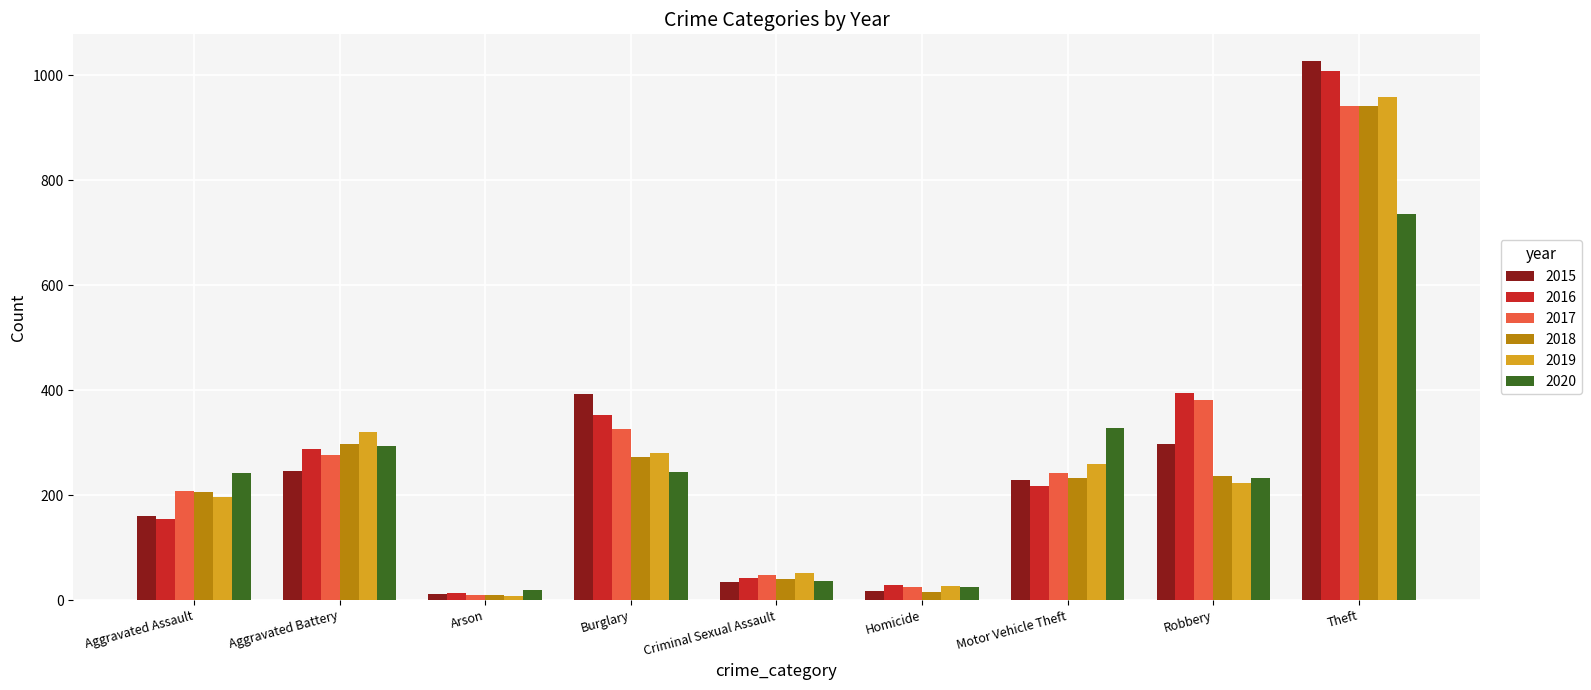

How many bars are there in each group?

6